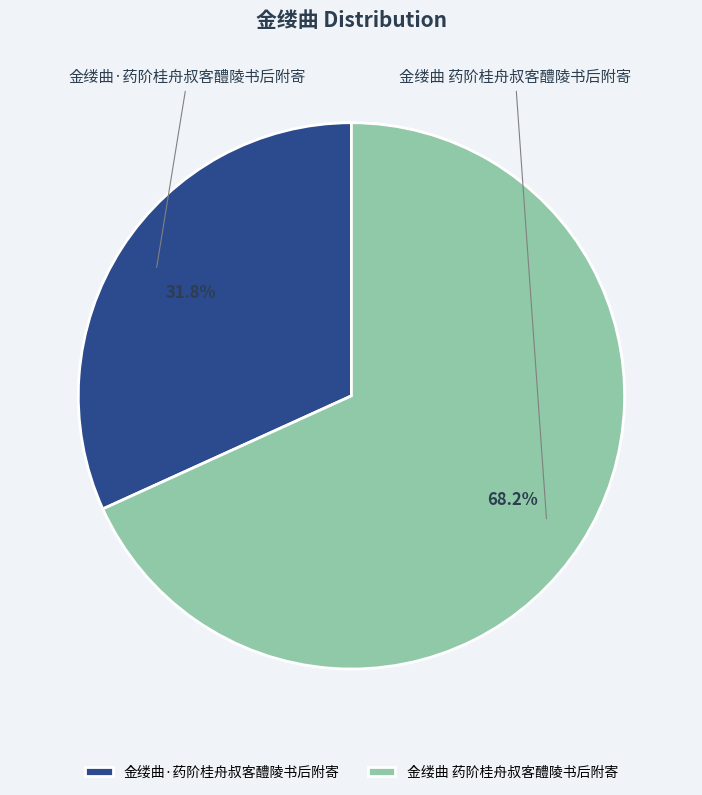

How many segments does this pie chart have?

2